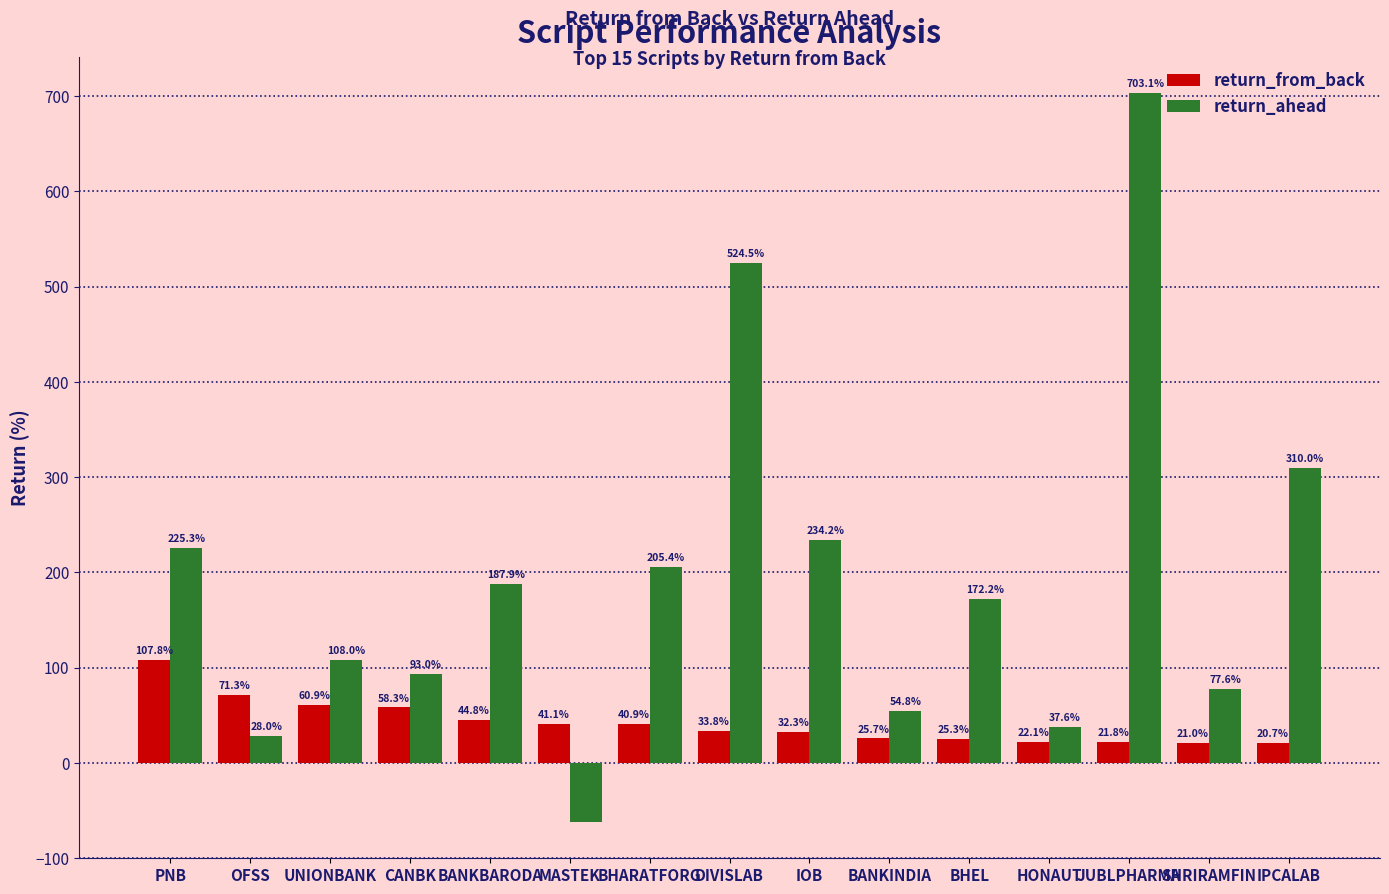

The return_ahead series shows 703.1 at JUBLPHARMA. True or false?

True